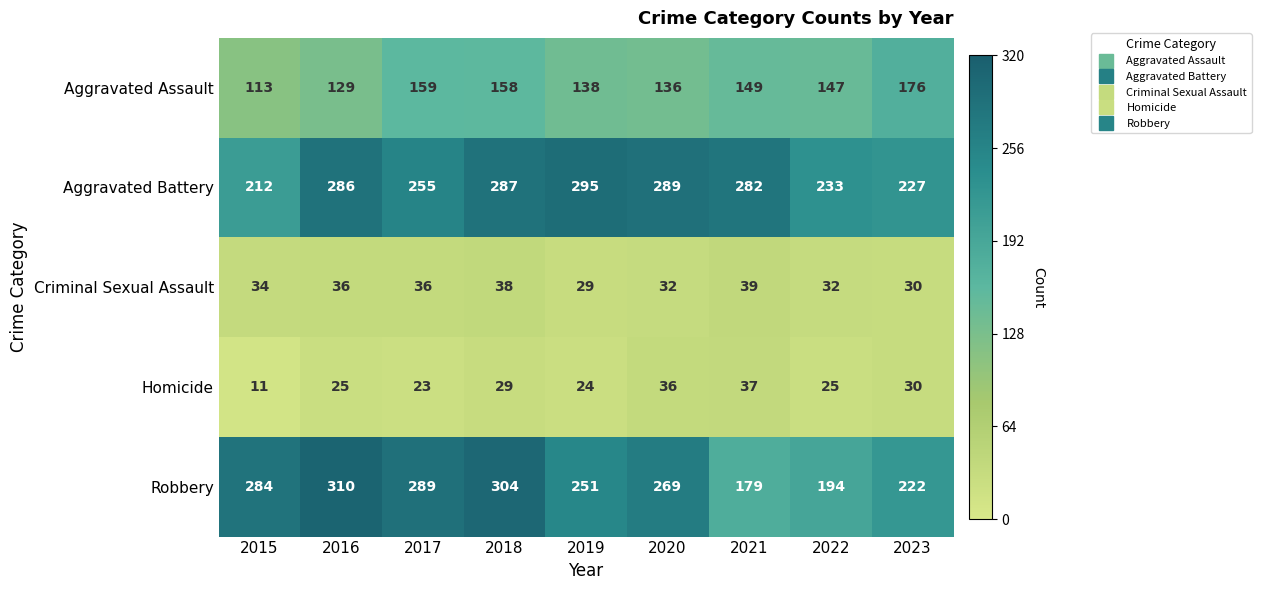

What is the maximum value shown in the chart?

310